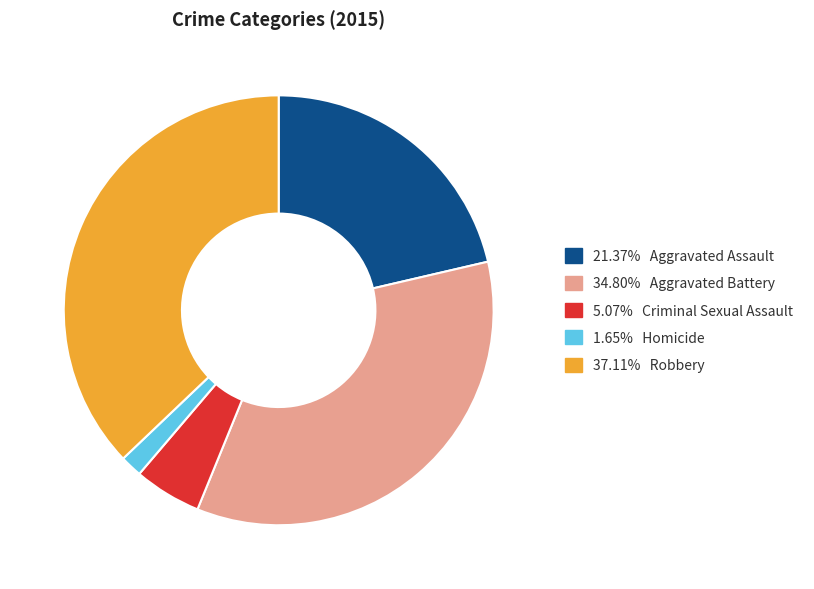

Is there any slice that represents more than half of the pie?

No